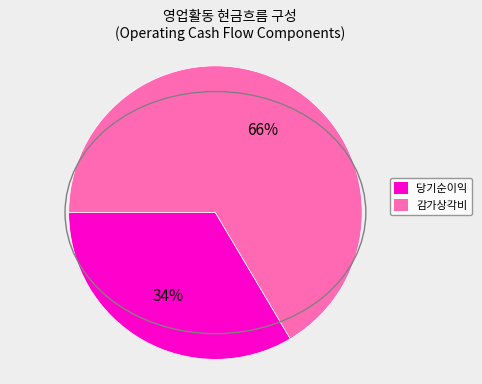

Does any single category account for the majority?

Yes